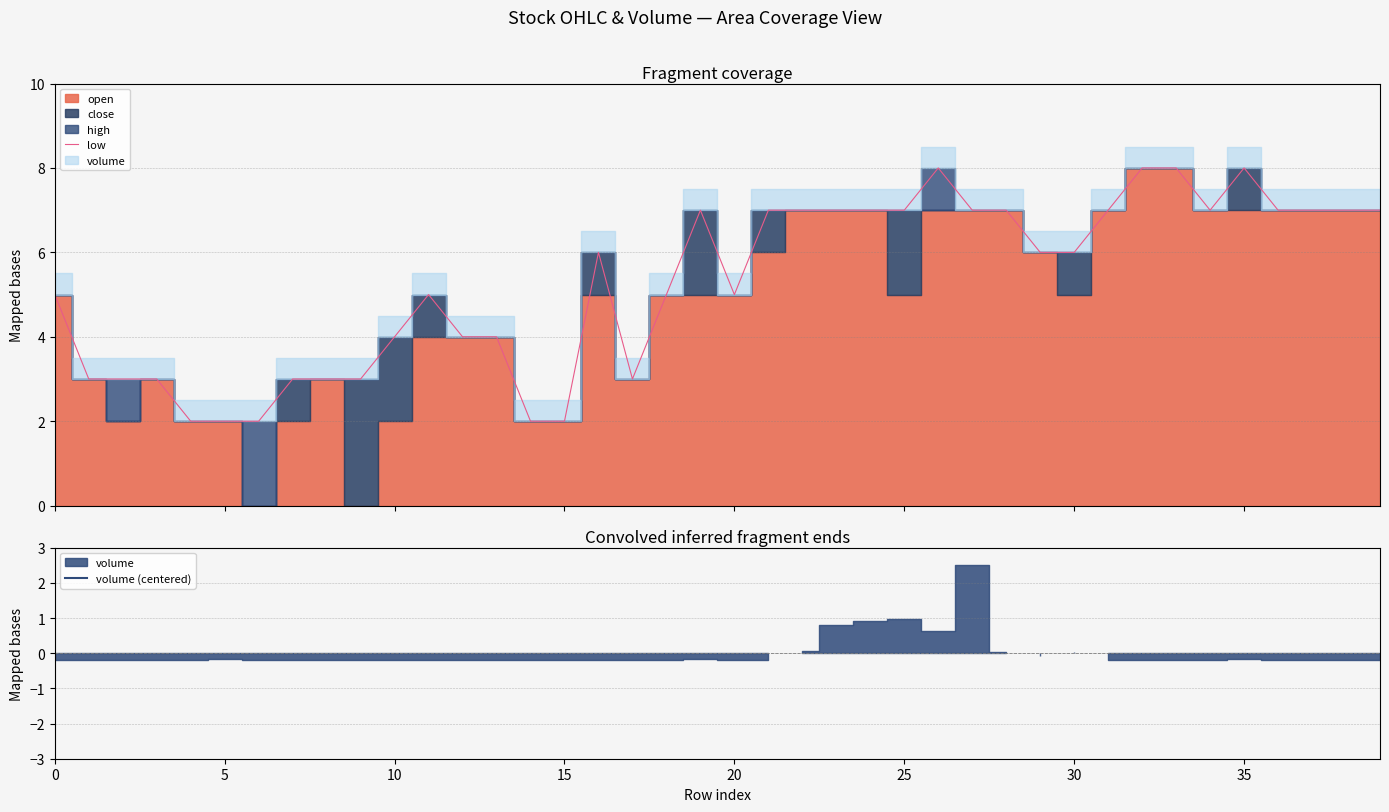

What is the label of the 32nd point from the left?

31